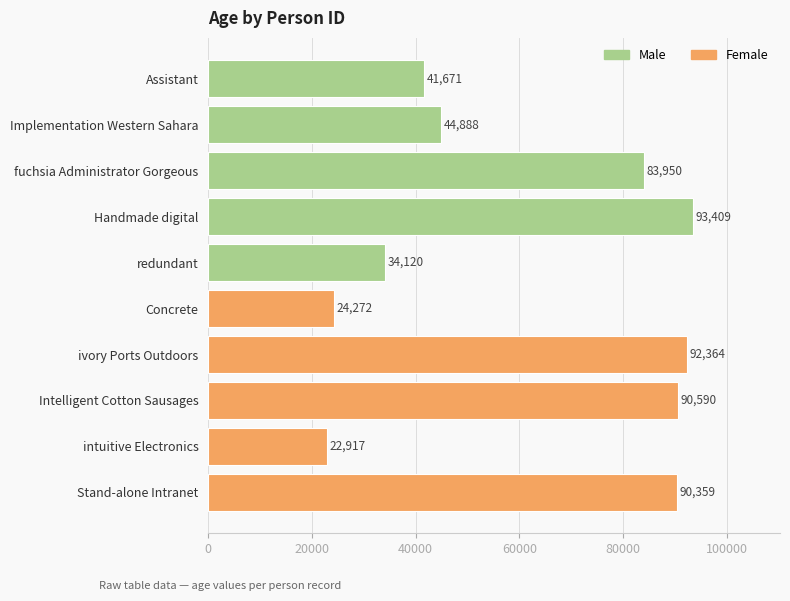

True or false: the data shows 140144 at ivory Ports Outdoors.

False